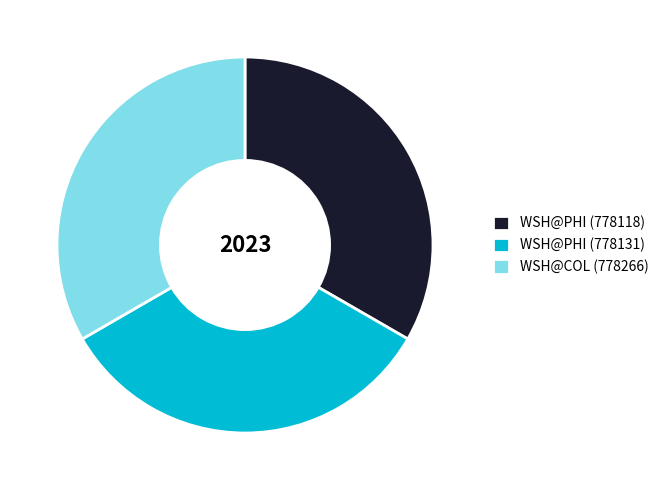

How many segments does this pie chart have?

3